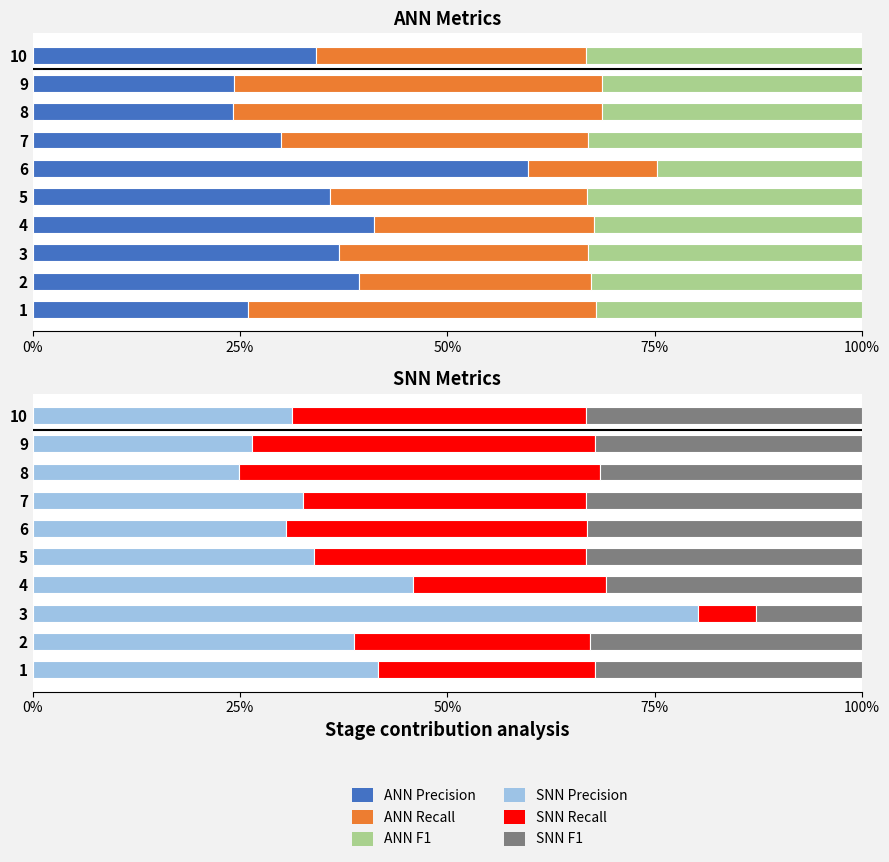

Rank the series at 9 from highest to lowest value.

ann_recall, snn_recall, snn_f1, ann_f1, snn_precision, ann_precision